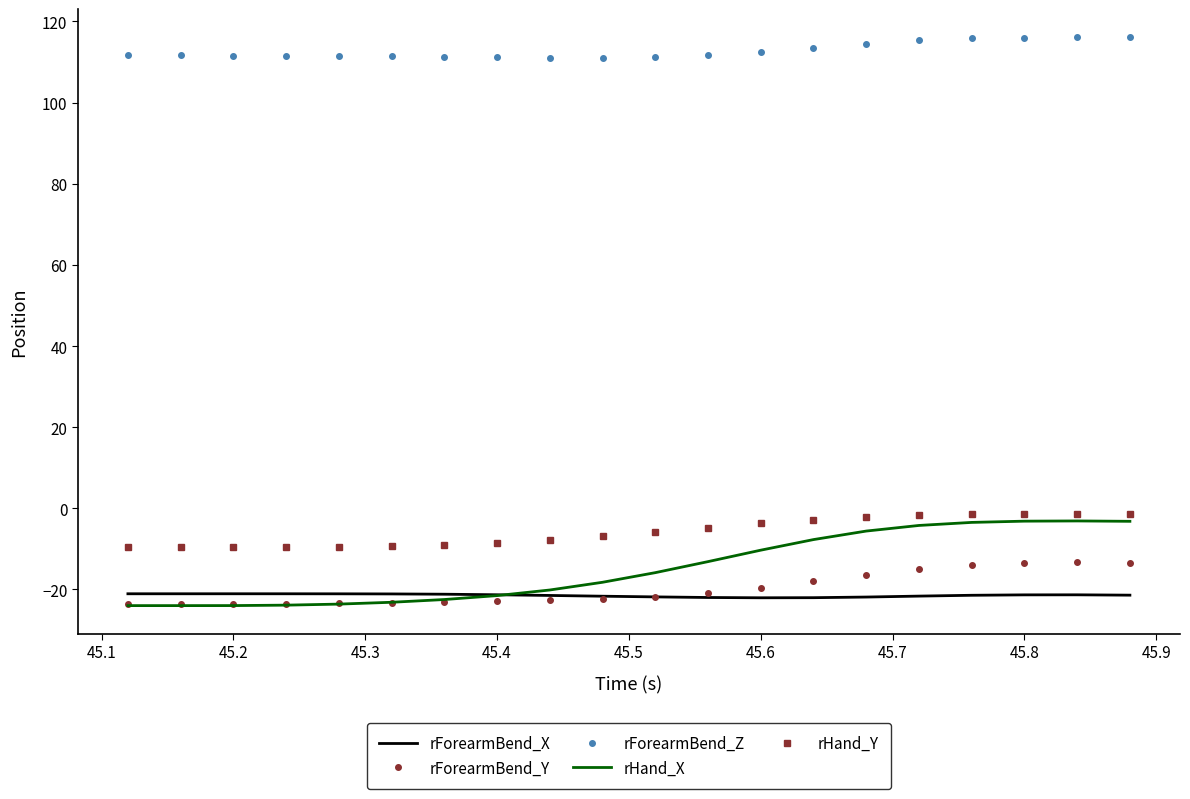

Which series has the largest range (max minus min)?

rHand_X